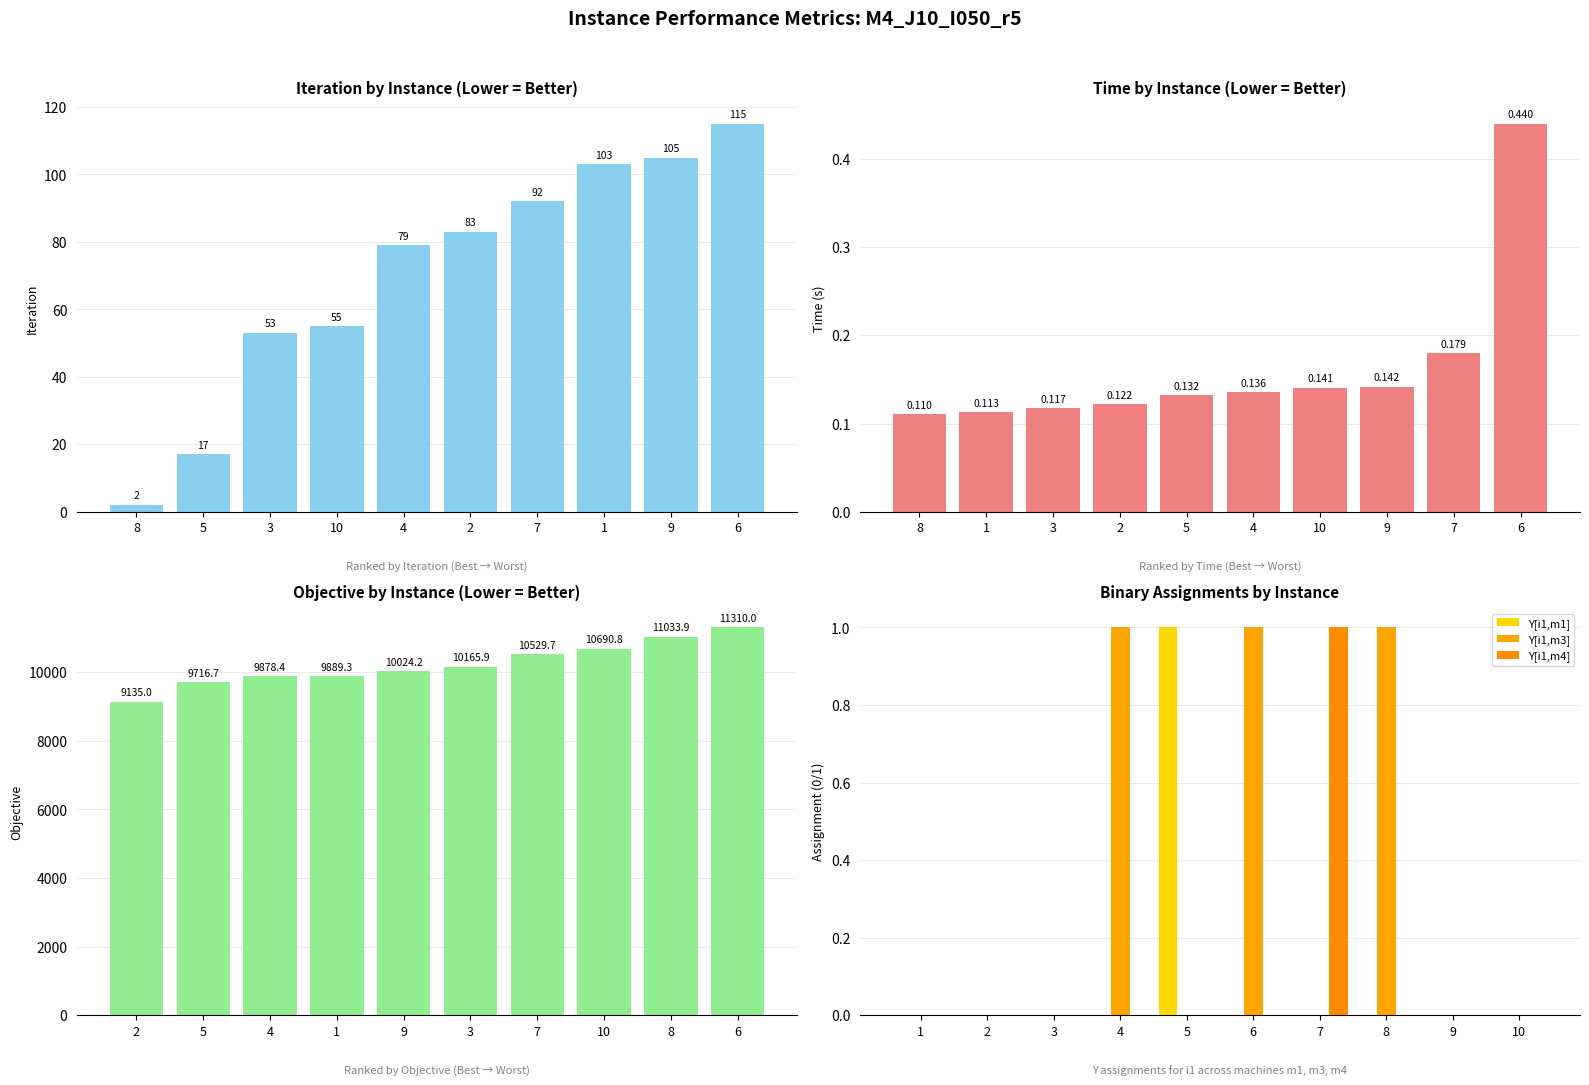

Which has a higher value, 1 or 6?

6